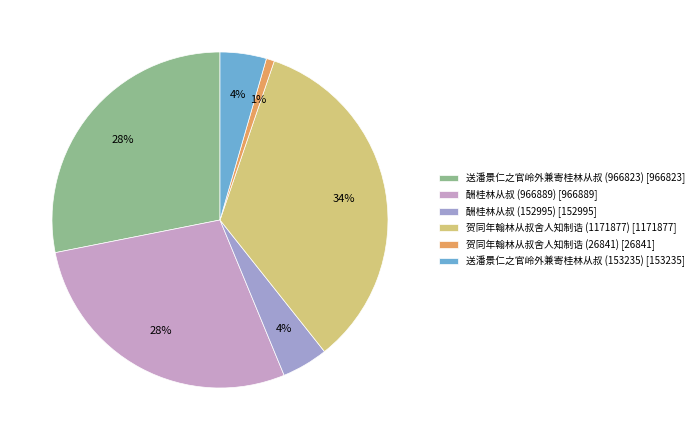

To the nearest percent, what portion does 酬桂林从叔 (152995) represent?

4%